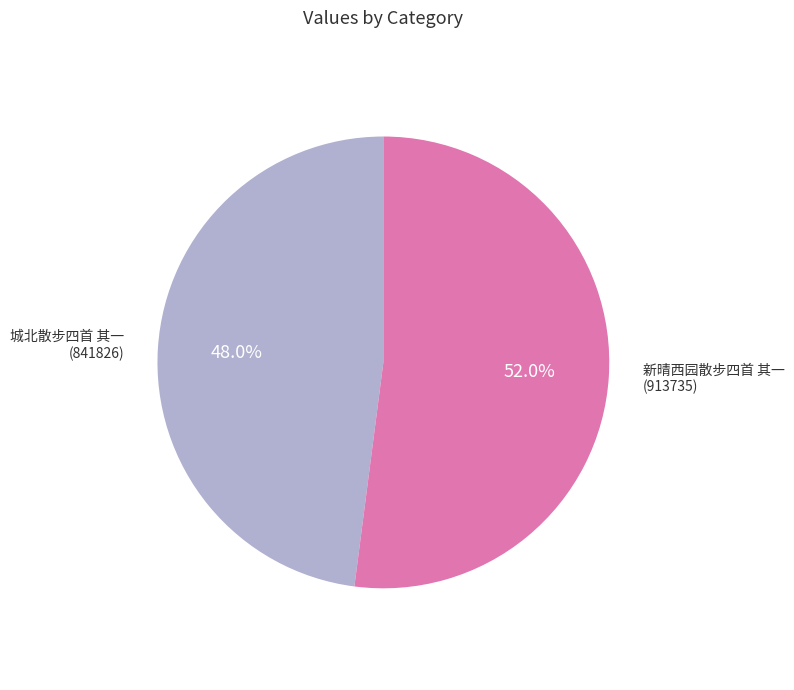

To the nearest percent, what portion does 城北散步四首 其一 represent?

48%